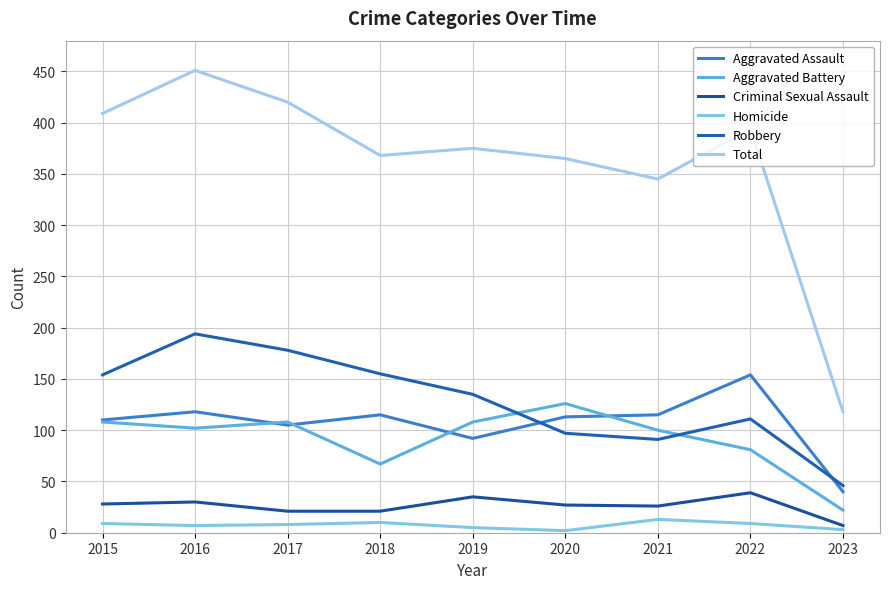

At which category is the sum across all series the highest?

2016